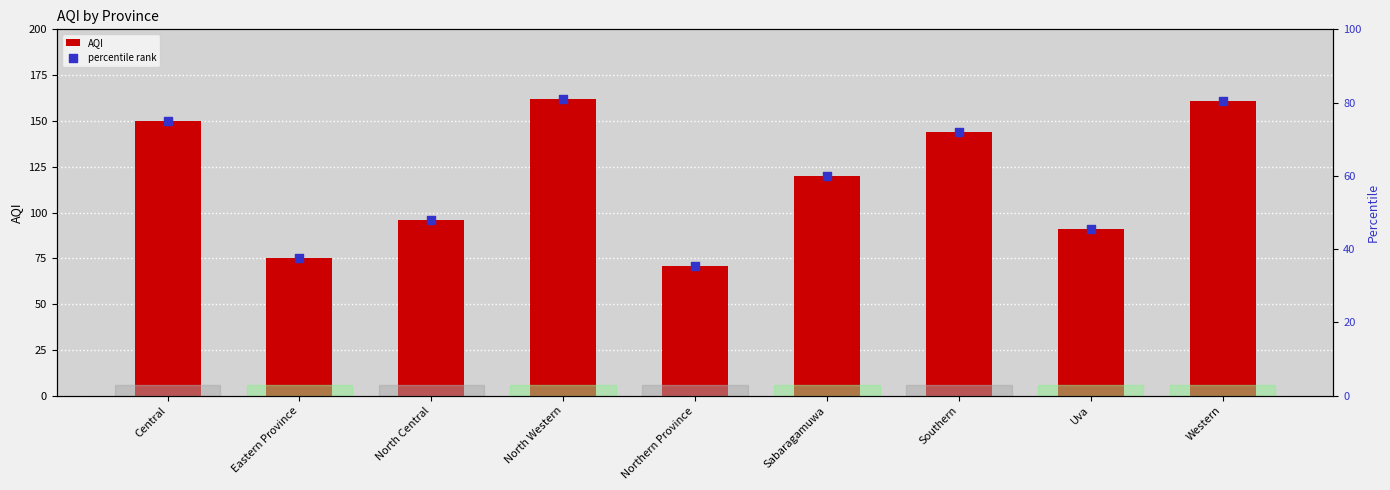

Which series reaches the maximum Y coordinate?

AQI